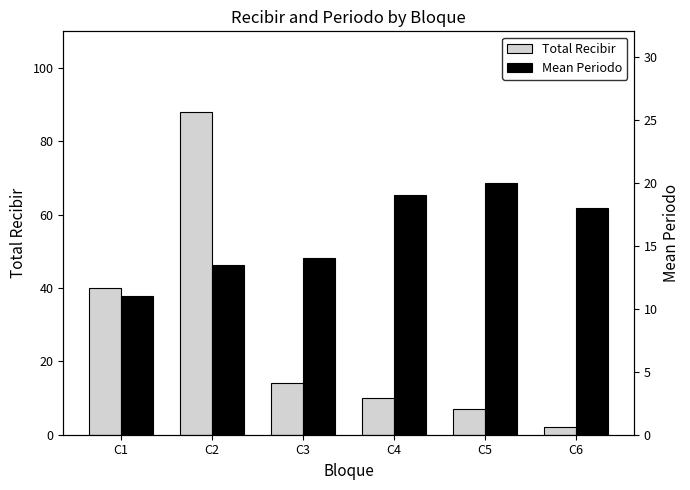

Is the value of Mean Periodo at C4 greater than the value of Total Recibir at C4?

Yes